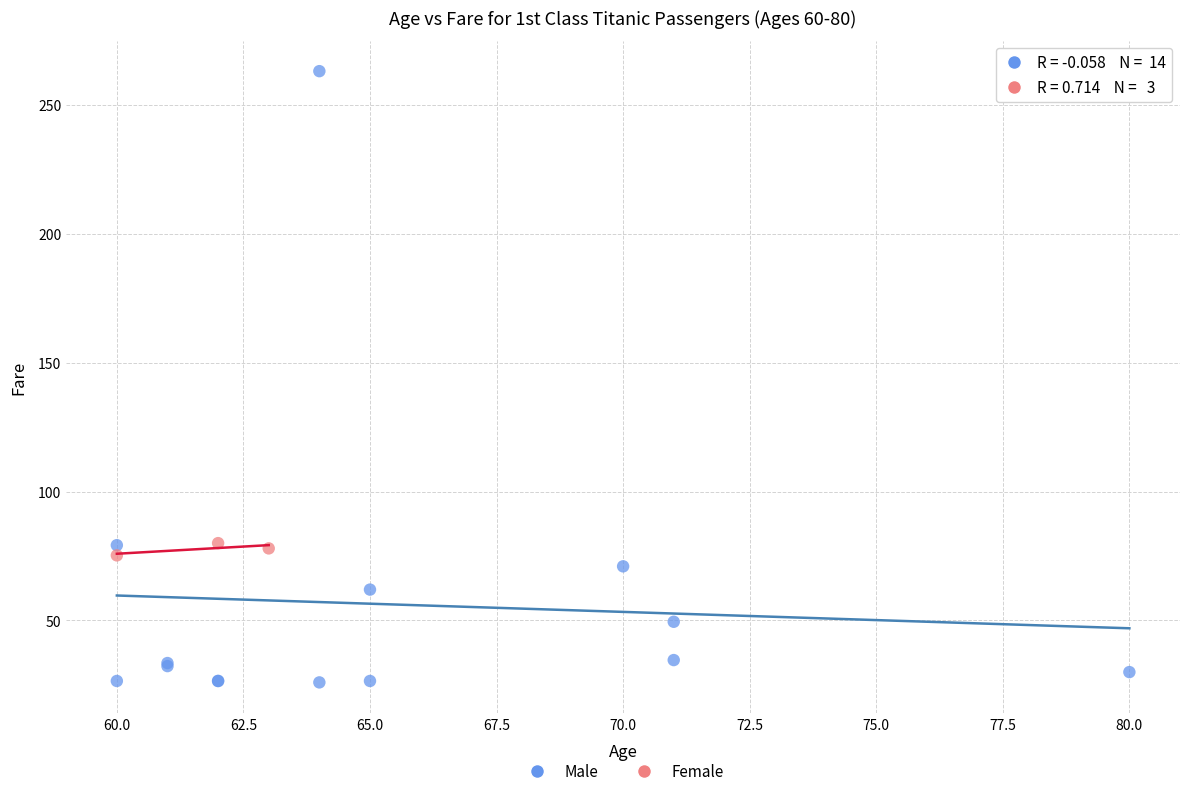

What are all the series names shown in the legend?

Male, Female